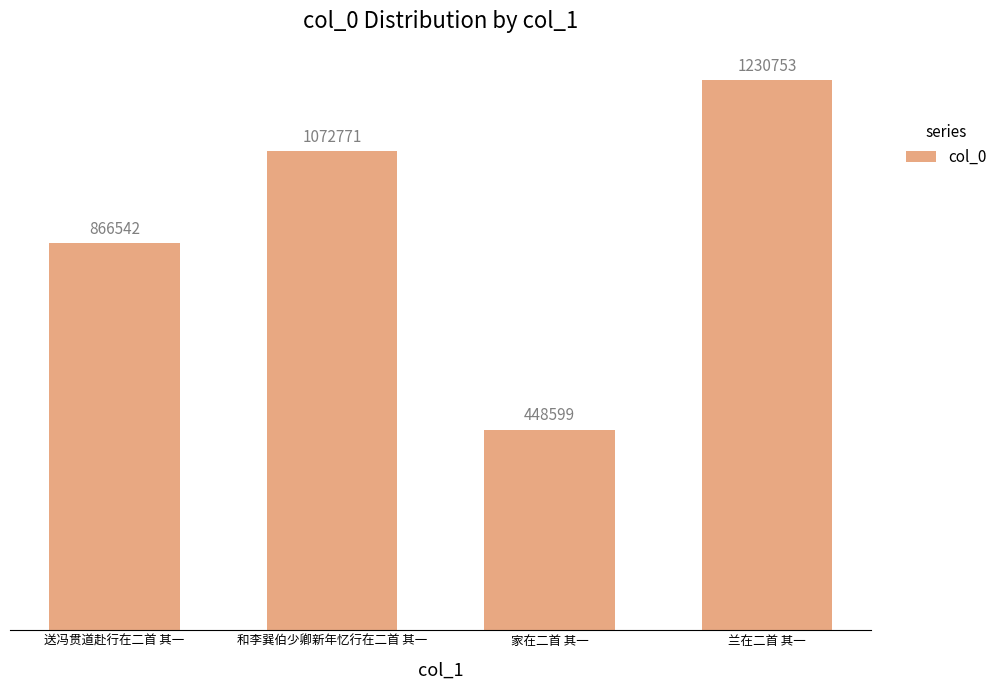

Does the chart contain any negative values?

No